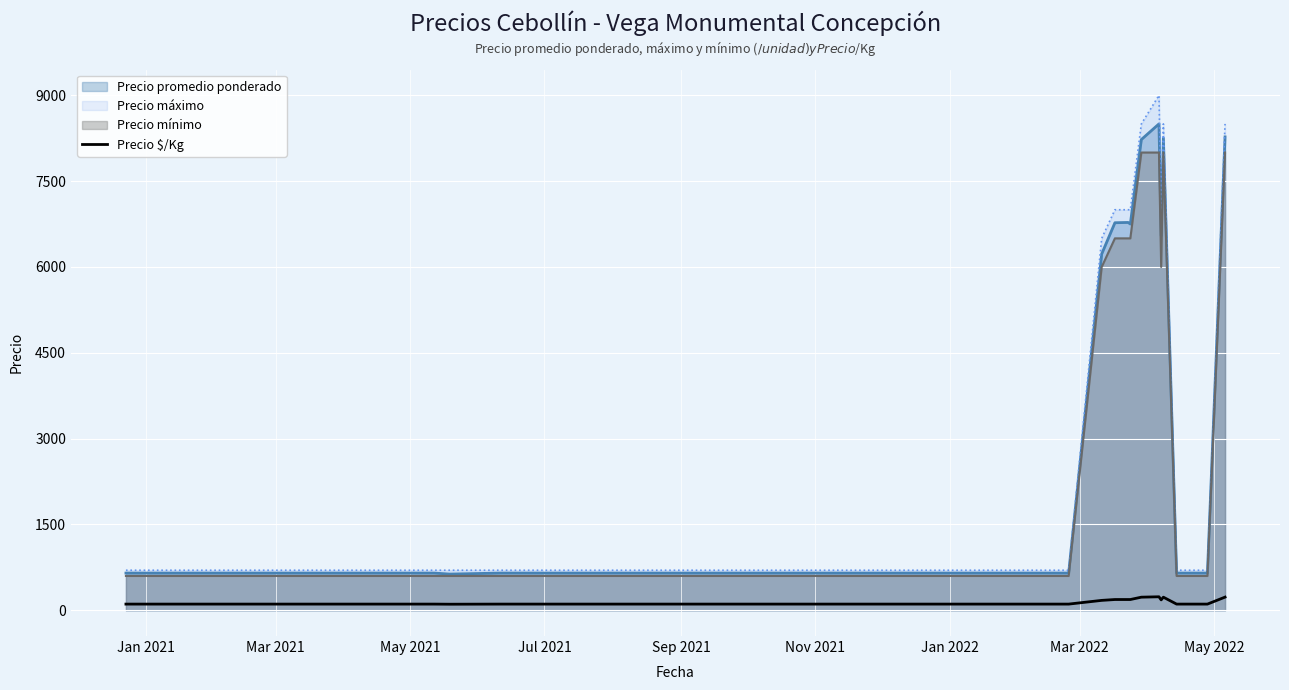

How many lines are shown in the chart?

4